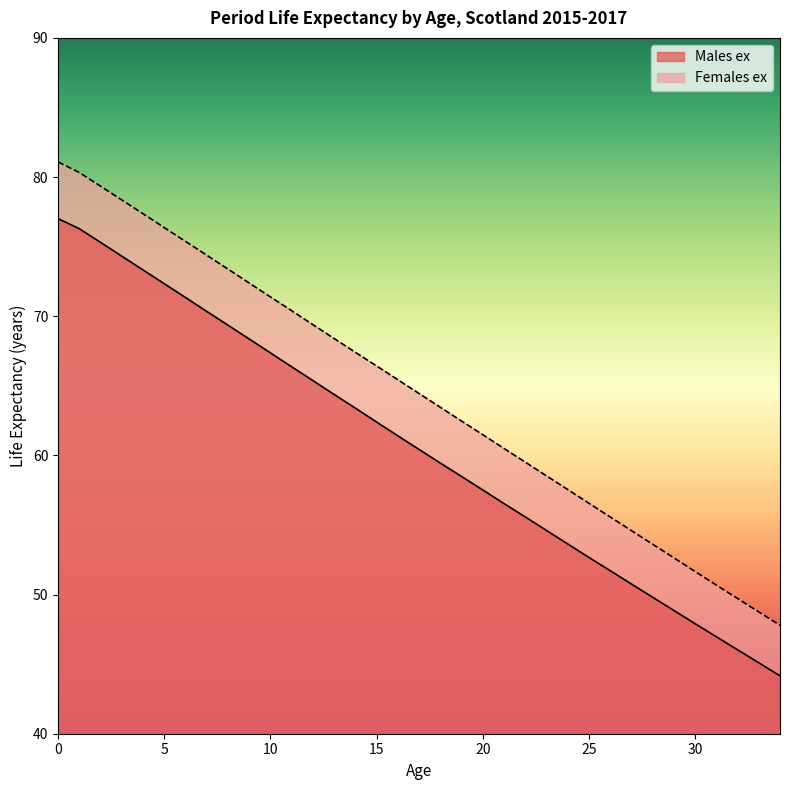

What is the approximate value of Females ex at 18?

63.5